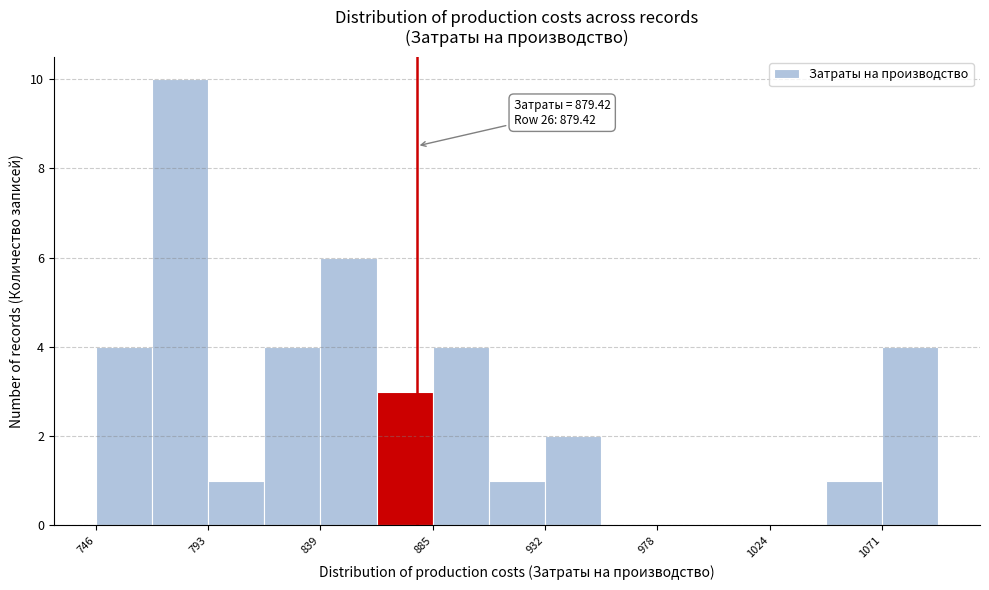

Over which range of the x-axis is the bar tallest?

770 to 795